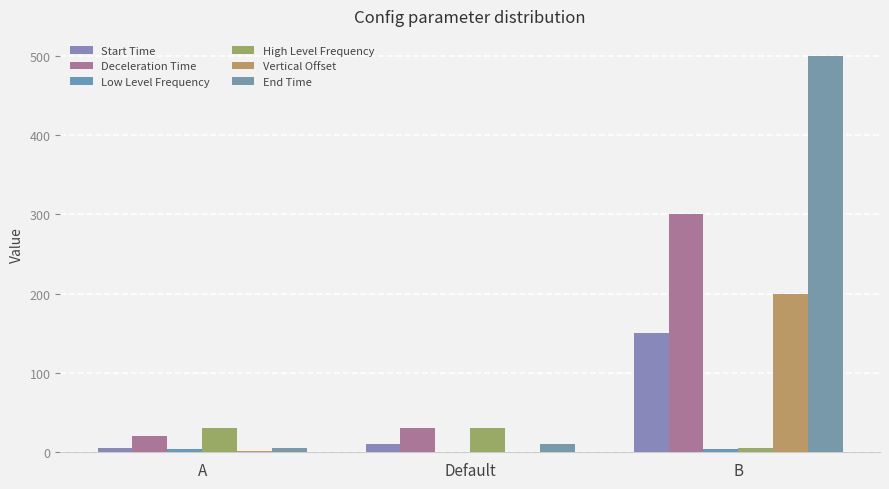

The Deceleration Time series shows 6.5 at Default. True or false?

False